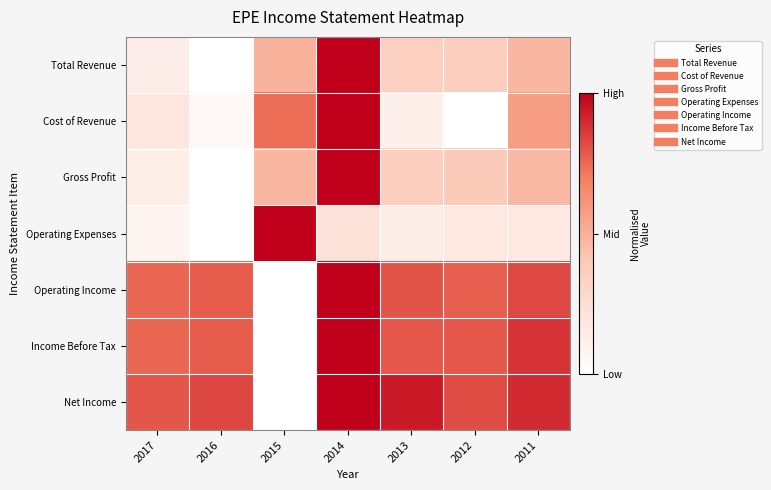

Reading left to right, extract all data points from this chart.

Total Revenue: 2017=0.1	2016=0.0	2015=0.5	2014=1.0	2013=0.3	2012=0.4	2011=0.5
Cost of Revenue: 2017=0.2	2016=0.0	2015=0.7	2014=1.0	2013=0.1	2012=0.0	2011=0.6
Gross Profit: 2017=0.1	2016=0.0	2015=0.5	2014=1.0	2013=0.4	2012=0.4	2011=0.5
Operating Expenses: 2017=0.1	2016=0.0	2015=1.0	2014=0.2	2013=0.1	2012=0.2	2011=0.2
Operating Income: 2017=0.8	2016=0.8	2015=0.0	2014=1.0	2013=0.8	2012=0.8	2011=0.8
Income Before Tax: 2017=0.8	2016=0.8	2015=0.0	2014=1.0	2013=0.8	2012=0.8	2011=0.9
Net Income: 2017=0.8	2016=0.8	2015=0.0	2014=1.0	2013=0.9	2012=0.8	2011=0.9